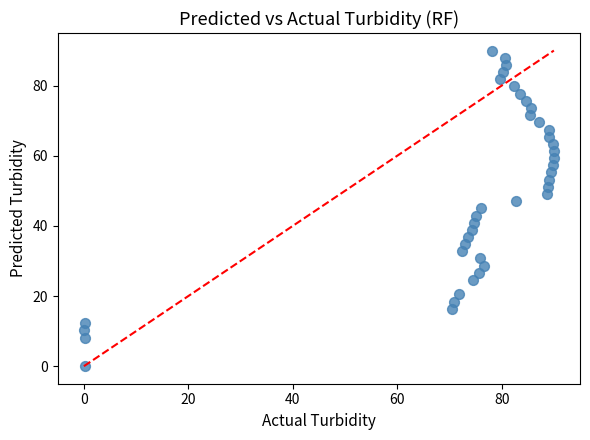

What is the range of X values (max minus min)?

90.0